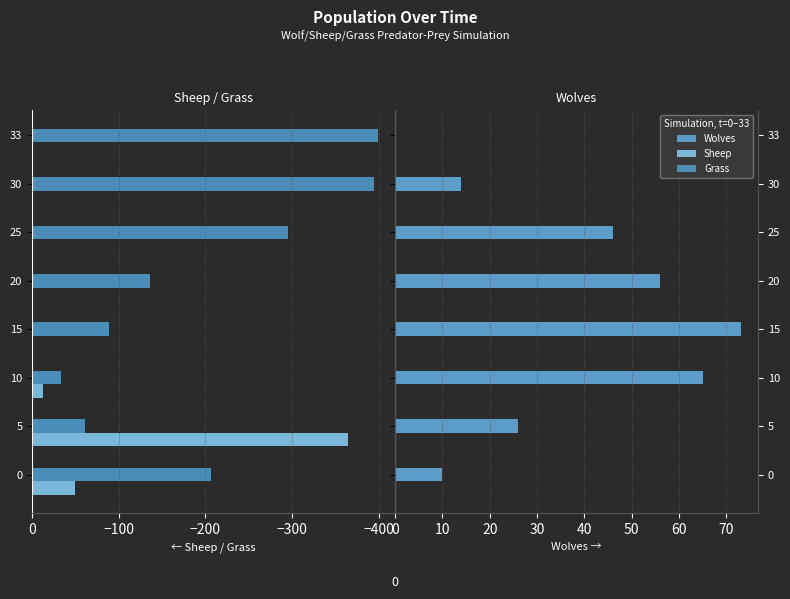

Rank the series by their maximum value, from lowest to highest.

Grass, Sheep, Wolves